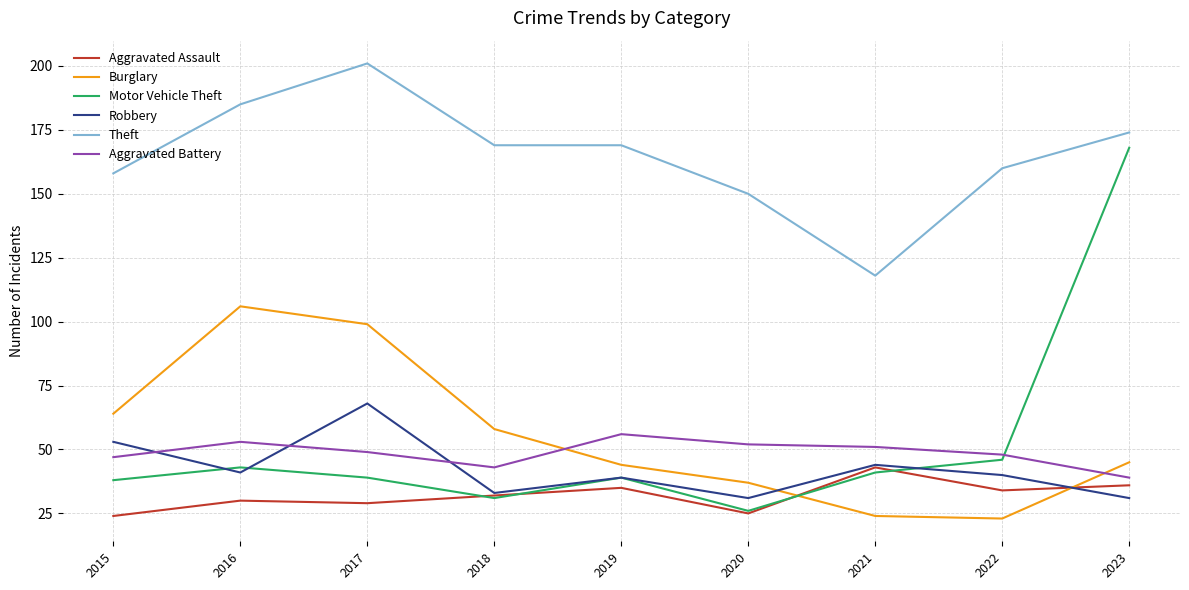

Reading left to right, transcribe all the data shown in this chart.

Aggravated Assault: 2015=24	2016=30	2017=29	2018=32	2019=35	2020=25	2021=43	2022=34	2023=36
Burglary: 2015=64	2016=106	2017=99	2018=58	2019=44	2020=37	2021=24	2022=23	2023=45
Motor Vehicle Theft: 2015=38	2016=43	2017=39	2018=31	2019=39	2020=26	2021=41	2022=46	2023=168
Robbery: 2015=53	2016=41	2017=68	2018=33	2019=39	2020=31	2021=44	2022=40	2023=31
Theft: 2015=158	2016=185	2017=201	2018=169	2019=169	2020=150	2021=118	2022=160	2023=174
Aggravated Battery: 2015=47	2016=53	2017=49	2018=43	2019=56	2020=52	2021=51	2022=48	2023=39